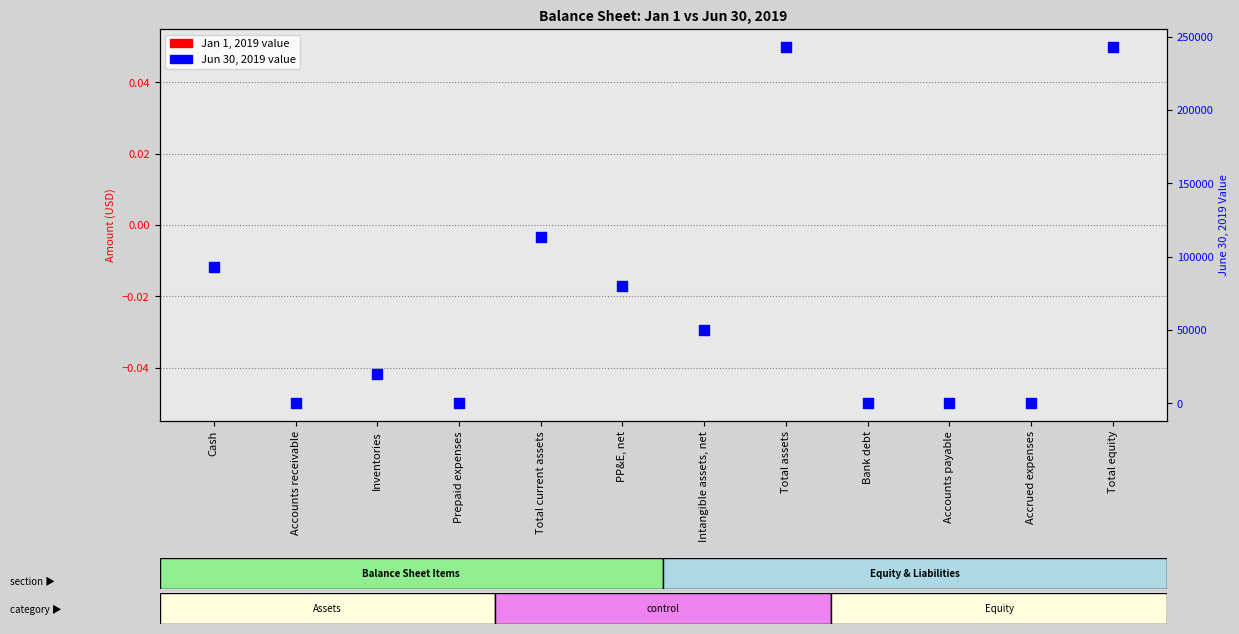

At how many categories does at least one series exceed 143061?

2